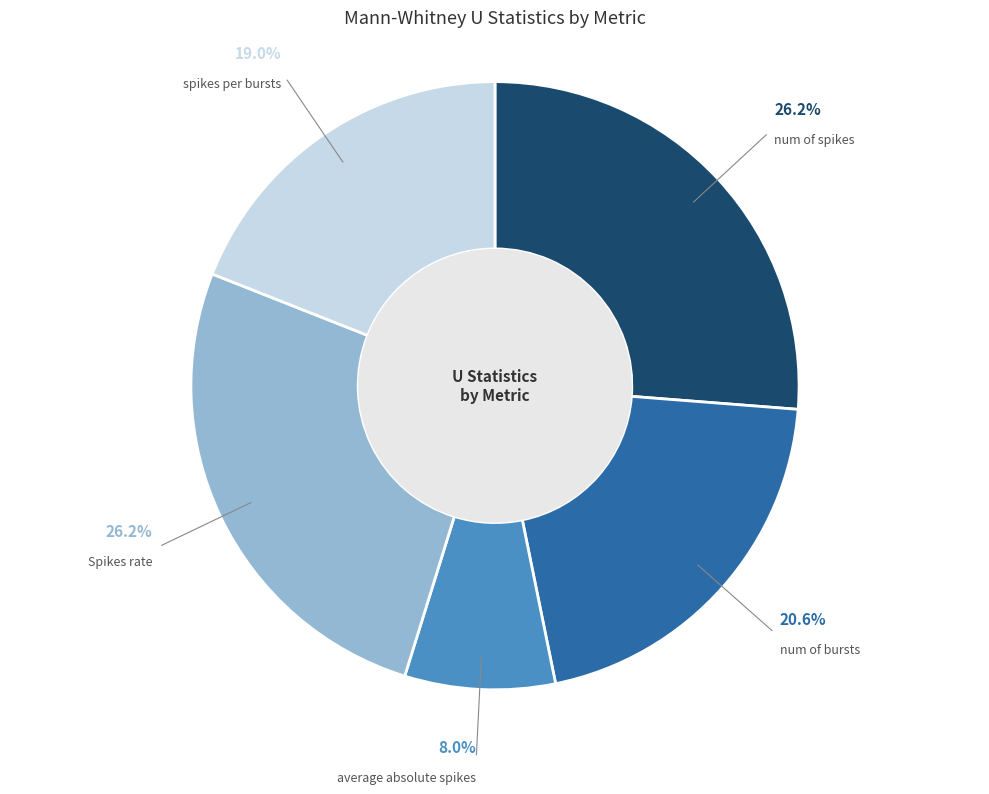

Is there a majority slice in this chart?

No